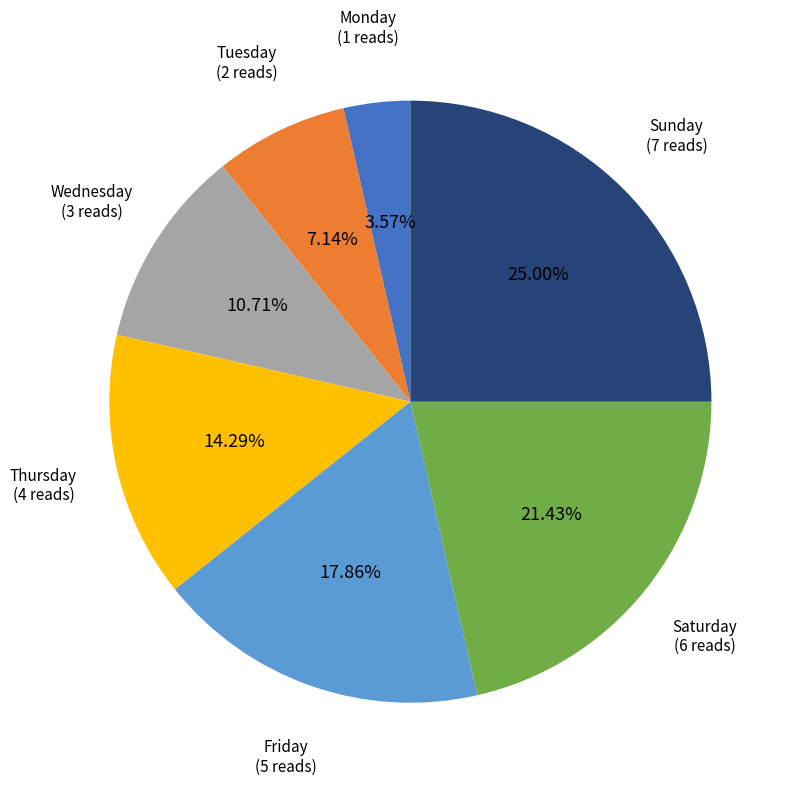

Is there any slice that represents more than half of the pie?

No